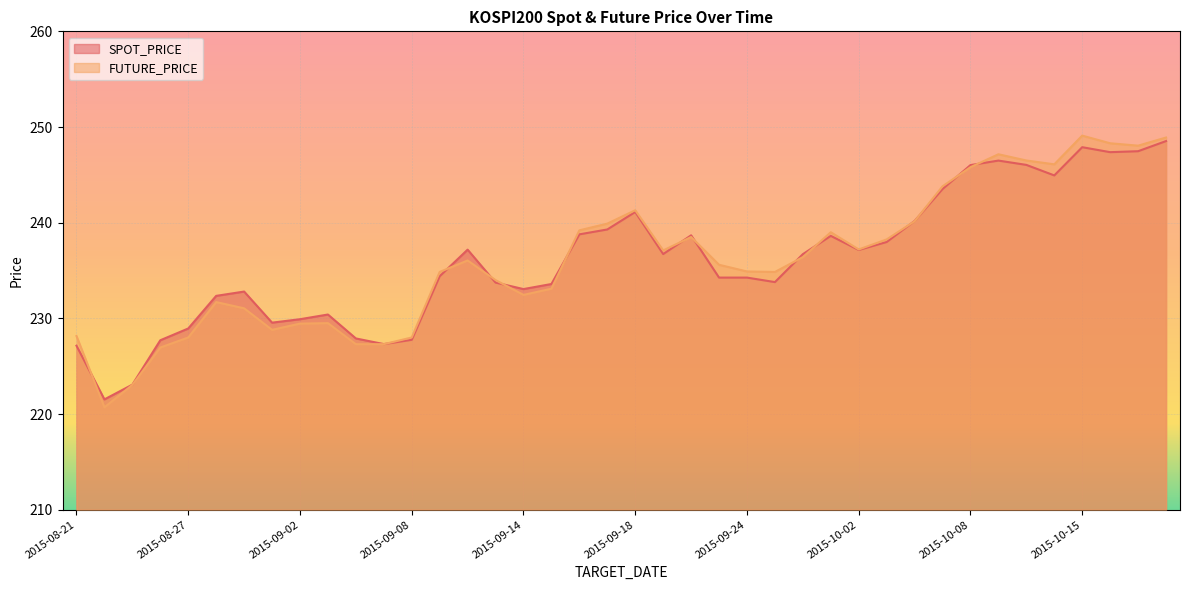

Which series has the widest spread of values?

FUTURE_PRICE